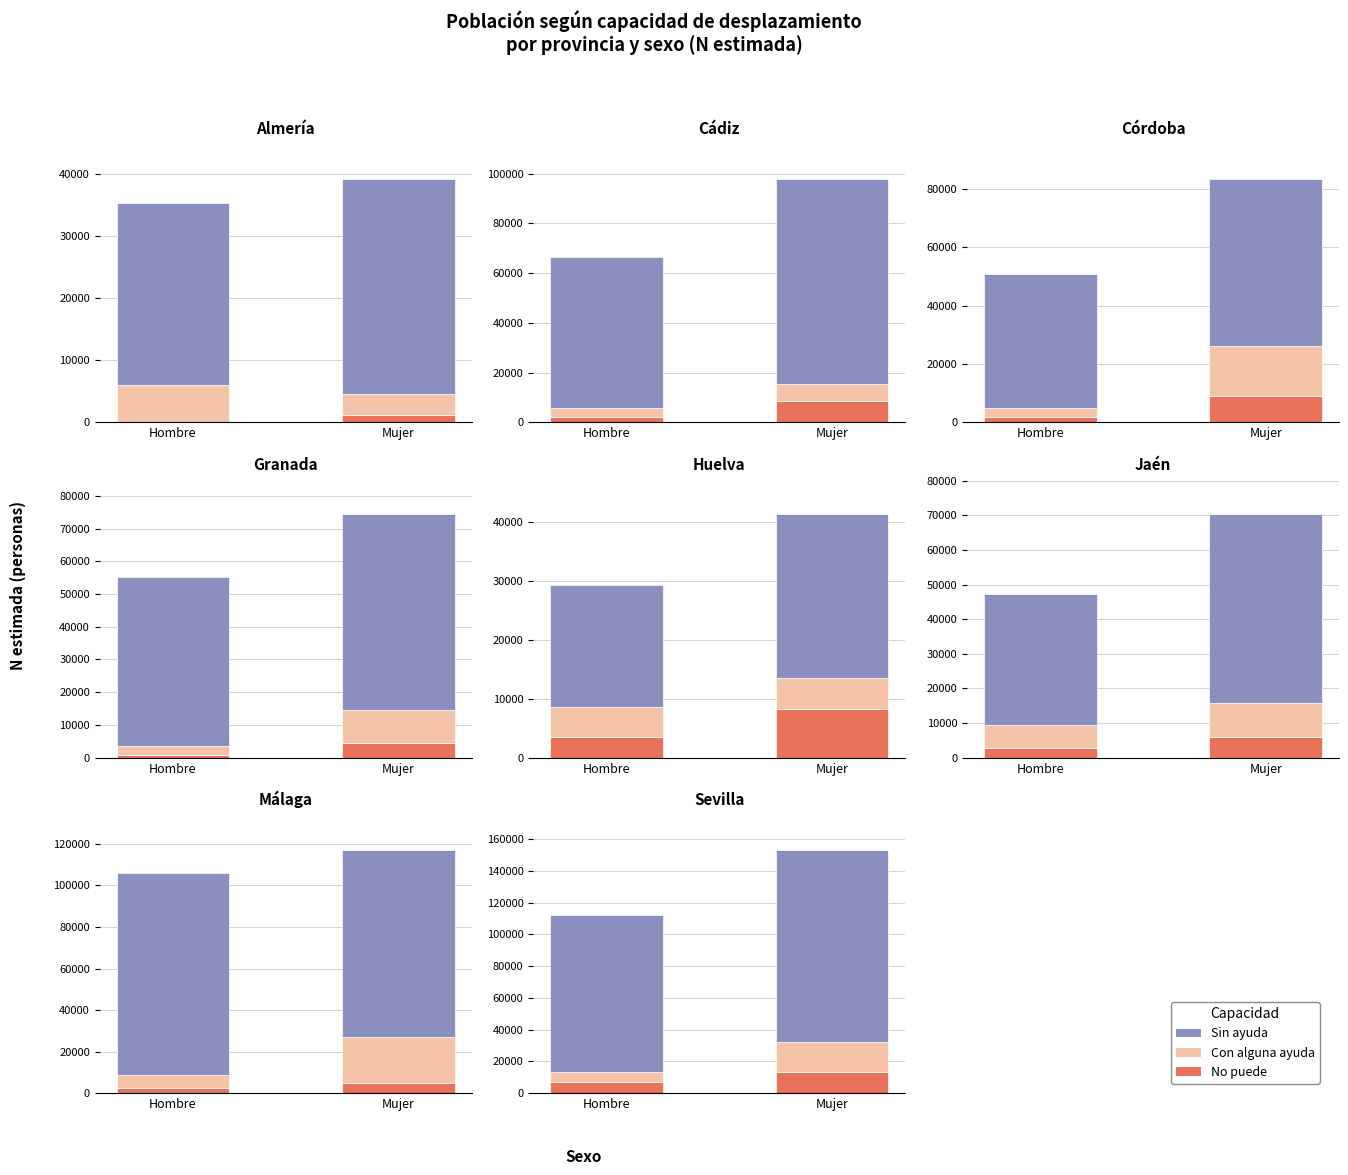

What is the label of the 1st bar from the left?

Hombre